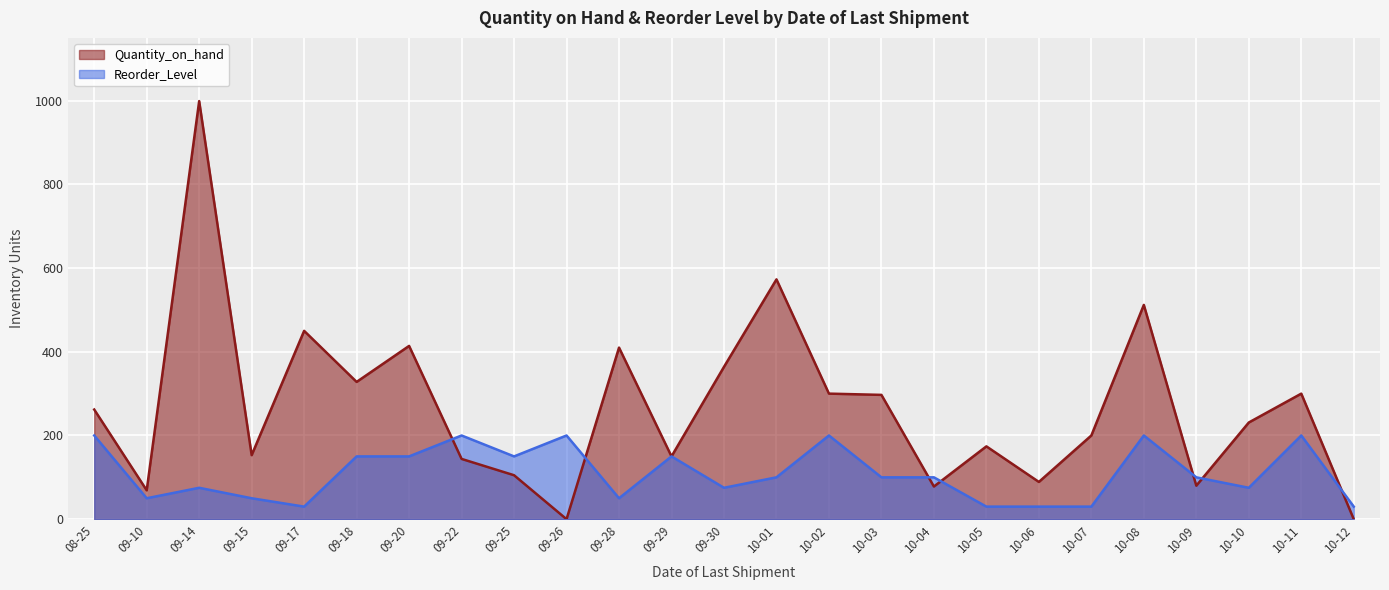

Which category has the highest value in the Quantity_on_hand series?

09-14